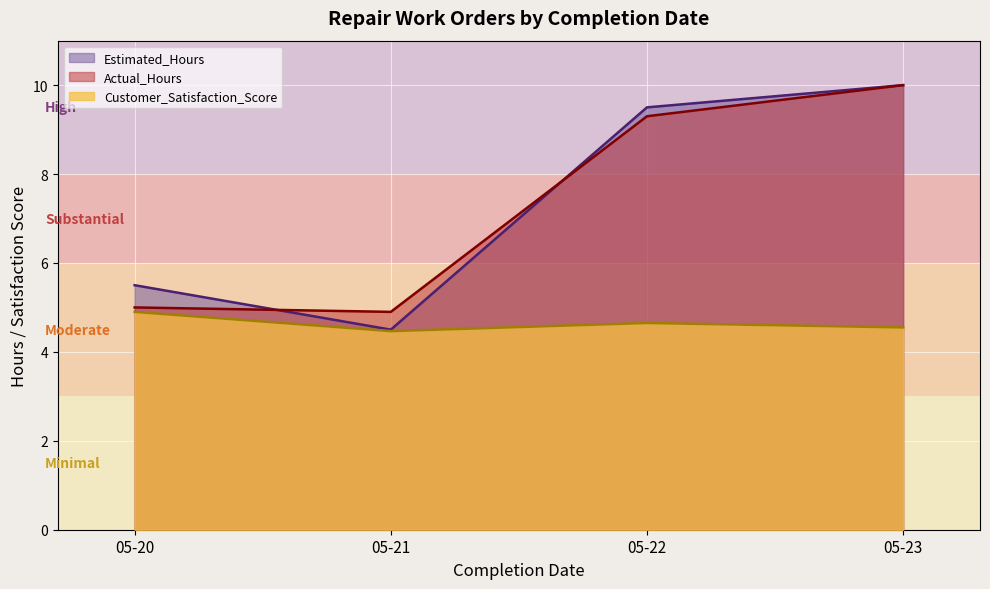

At which label does Actual_Hours reach its minimum?

05-21